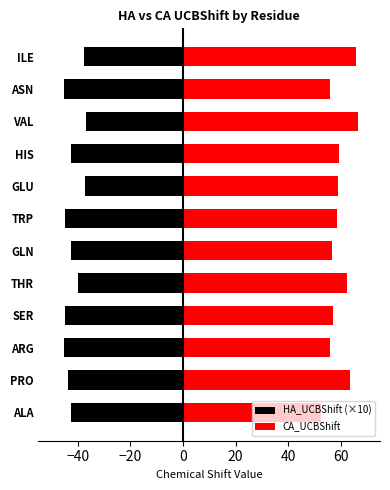

Reading left to right, what are all the values shown in this chart?

HA_UCBShift (×10): -42.8	-44.0	-45.4	-45.0	-39.9	-42.6	-44.9	-37.1	-42.6	-36.8	-45.3	-37.7
CA_UCBShift: 52.6	63.7	56.0	57.0	62.3	56.8	58.7	59.0	59.2	66.7	56.0	65.9